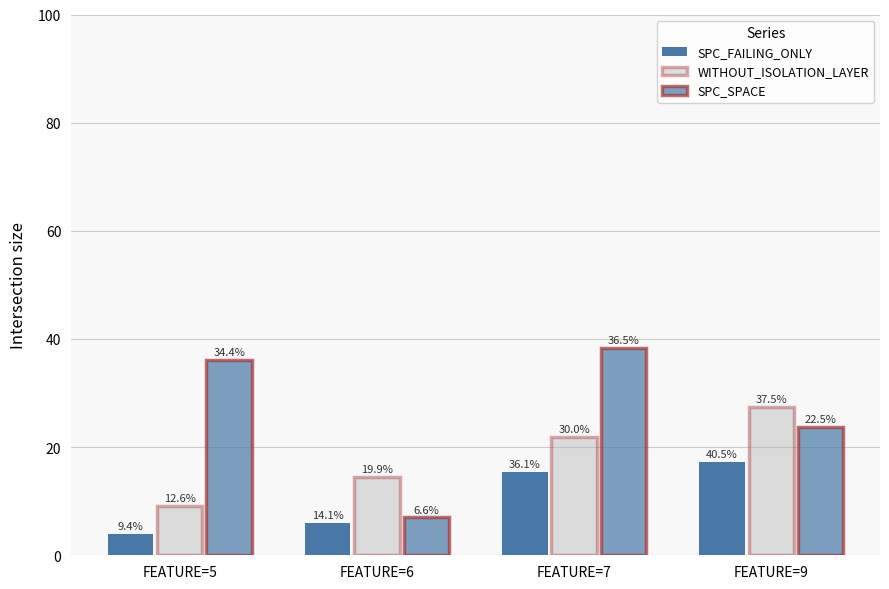

What is the sum of all SPC_SPACE values?

105.3